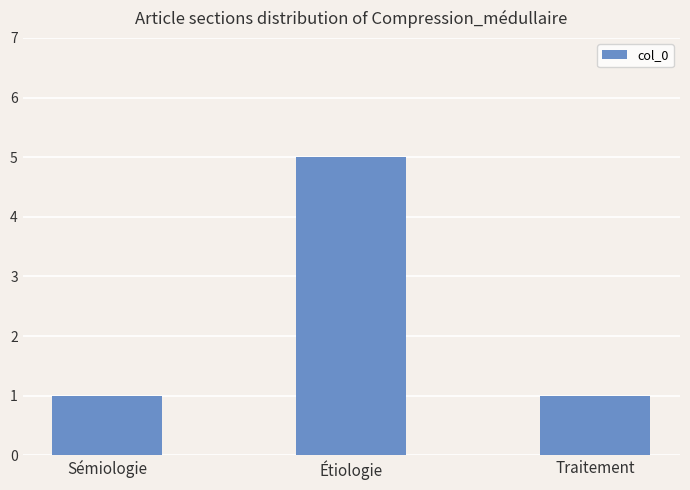

Which has a higher value, Sémiologie or Étiologie?

Étiologie